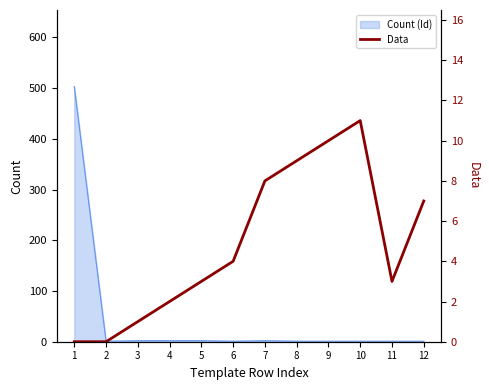

The chart shows a value of 6 at 6. True or false?

False